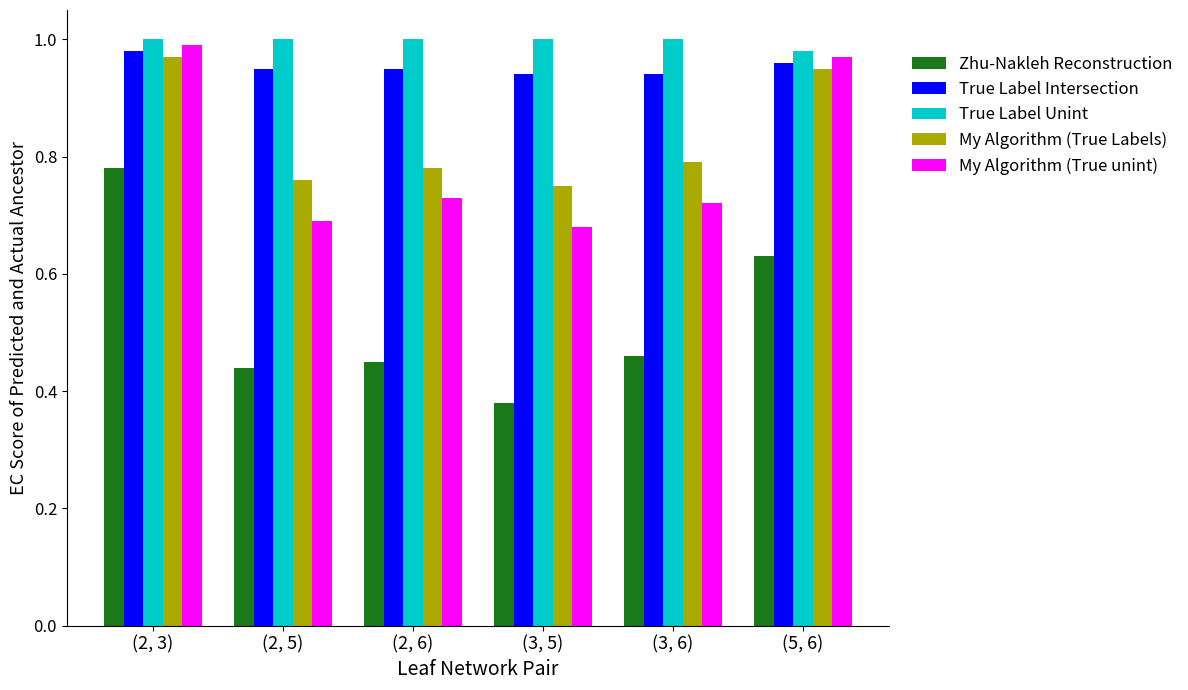

At (3, 6), list the series in order from smallest to largest.

Zhu-Nakleh Reconstruction, My Algorithm (True unint), My Algorithm (True Labels), True Label Intersection, True Label Unint